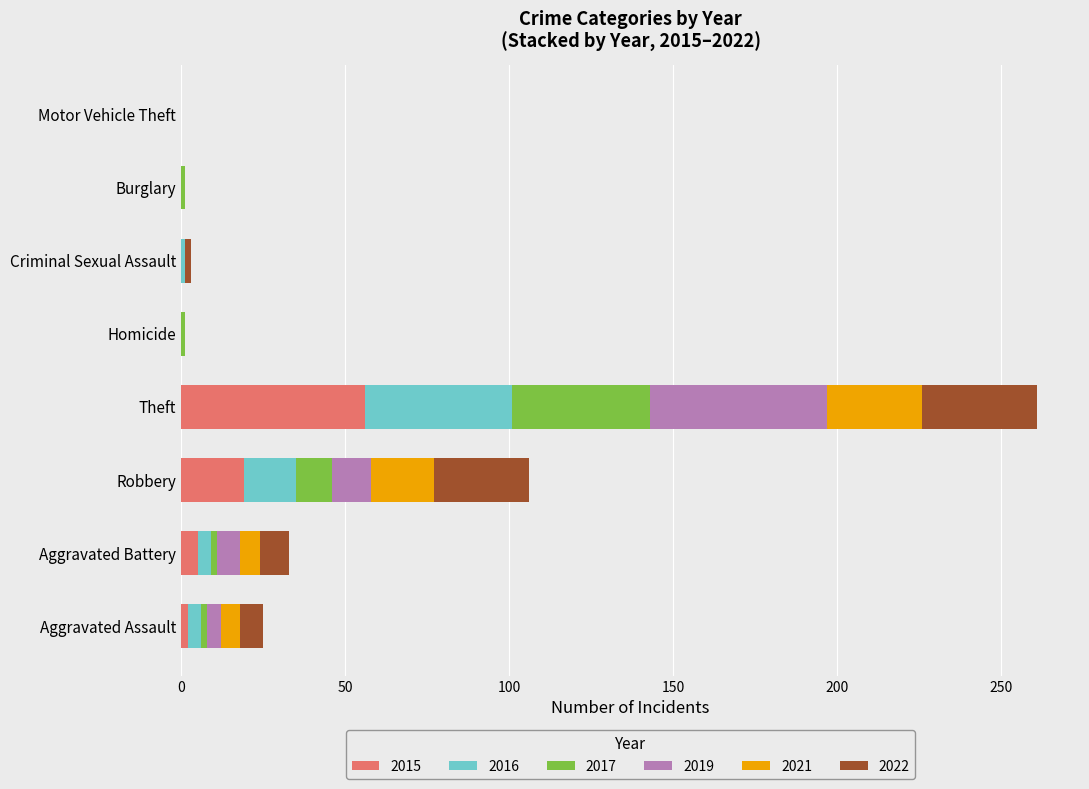

What is the total value across all series at Theft?

261